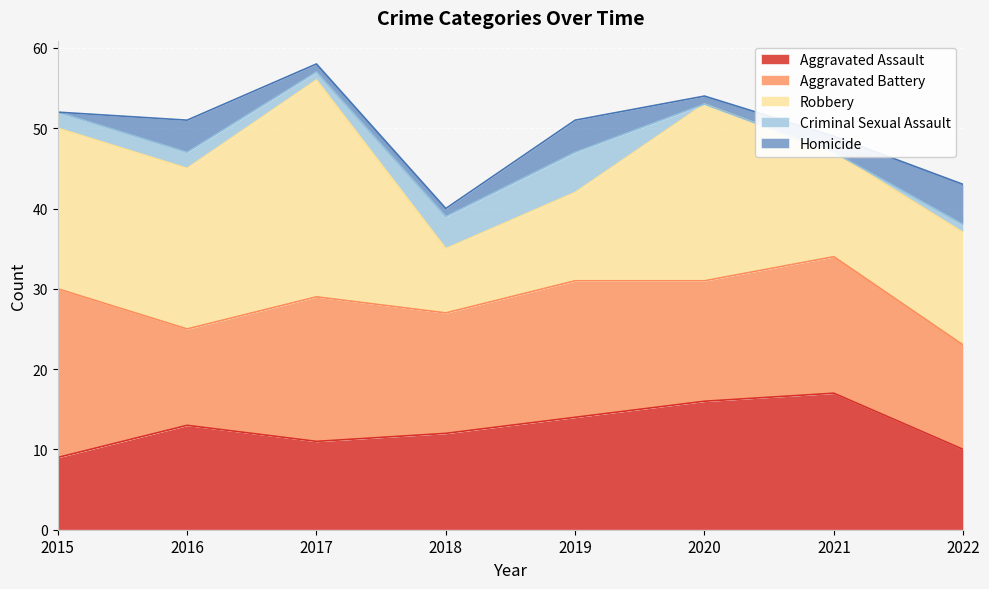

List the series in order of their peak value, lowest first.

Criminal Sexual Assault, Homicide, Aggravated Assault, Aggravated Battery, Robbery